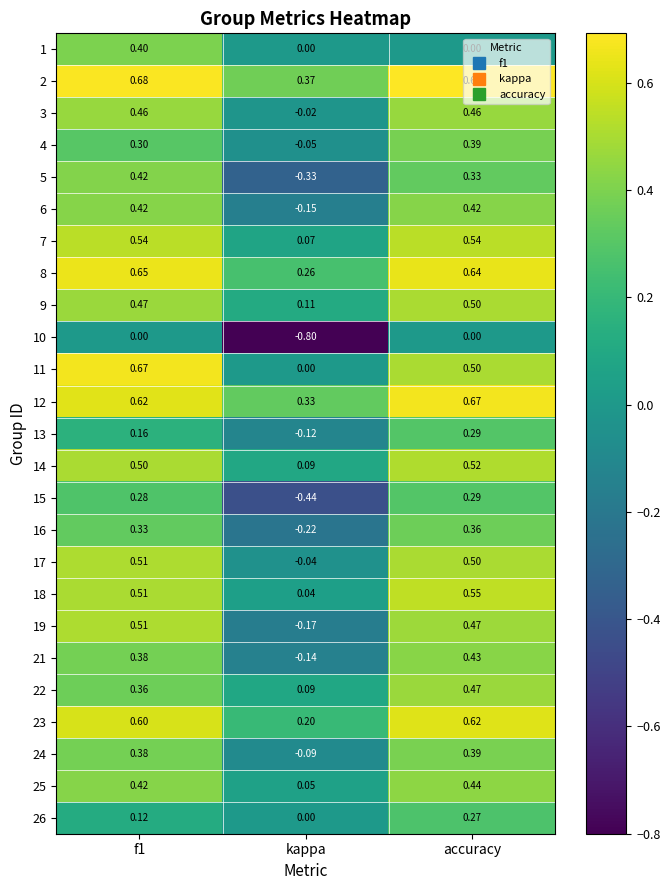

Which category has the lowest value across all series?

kappa